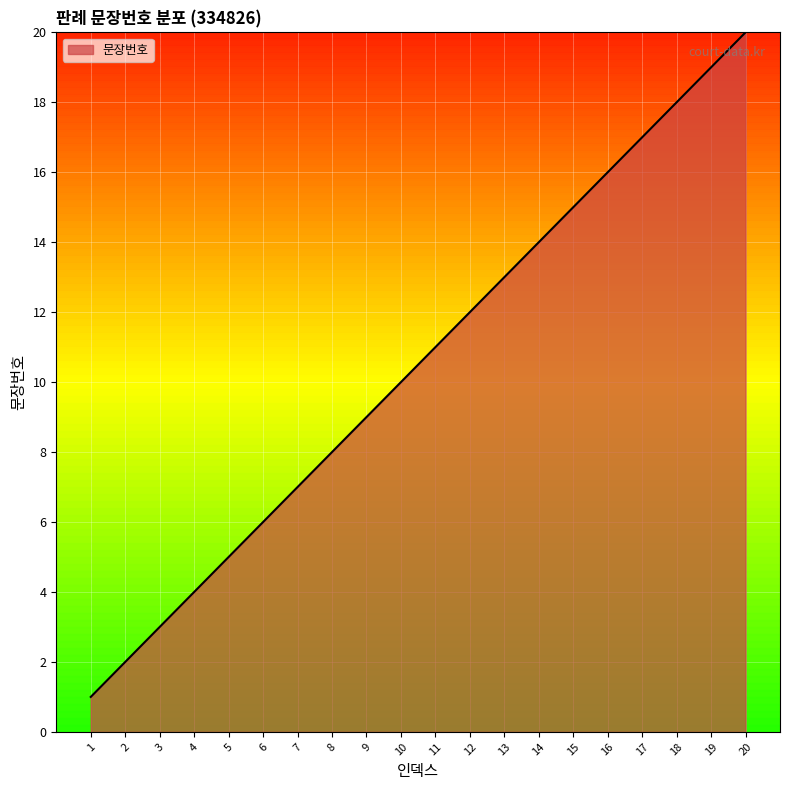

What is the difference between the maximum and minimum values?

19